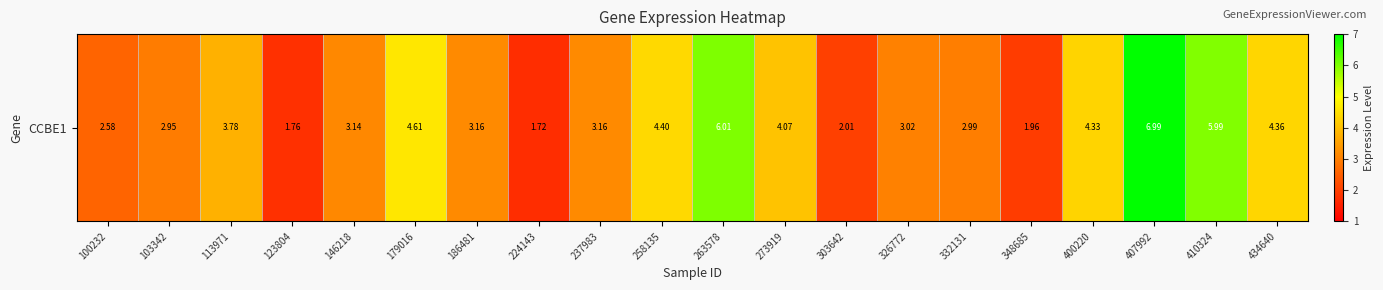

List the labels in order of value, smallest first.

224143, 123804, 348685, 303642, 100232, 103342, 332131, 326772, 146218, 186481, 237983, 113971, 273919, 400220, 434640, 258135, 179016, 410324, 263578, 407992